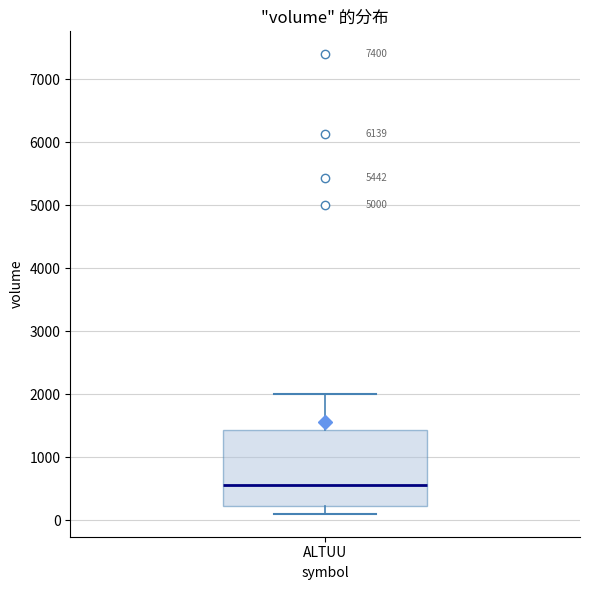

Read this box plot against the y-axis: the position of the median line, the range covered by the box, and the ends of both whiskers. The values are not printed on the chart, so give them approximately, as read against the axis.

median 500, box 200 to 1400, whiskers 100 to 2000